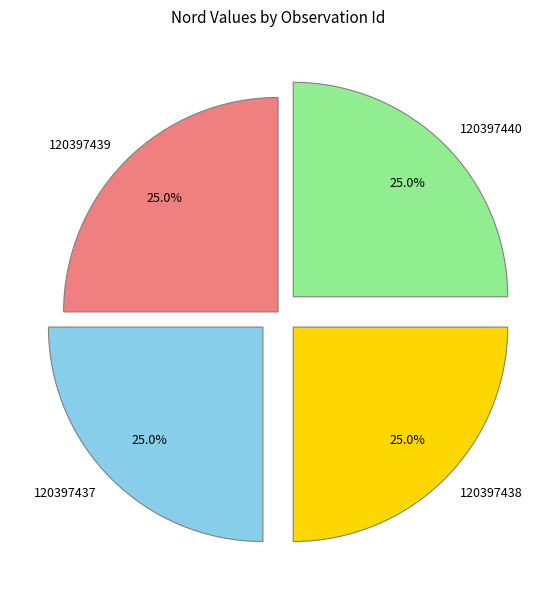

What is the ratio of the value at 120397440 to the value at 120397437?

1.0